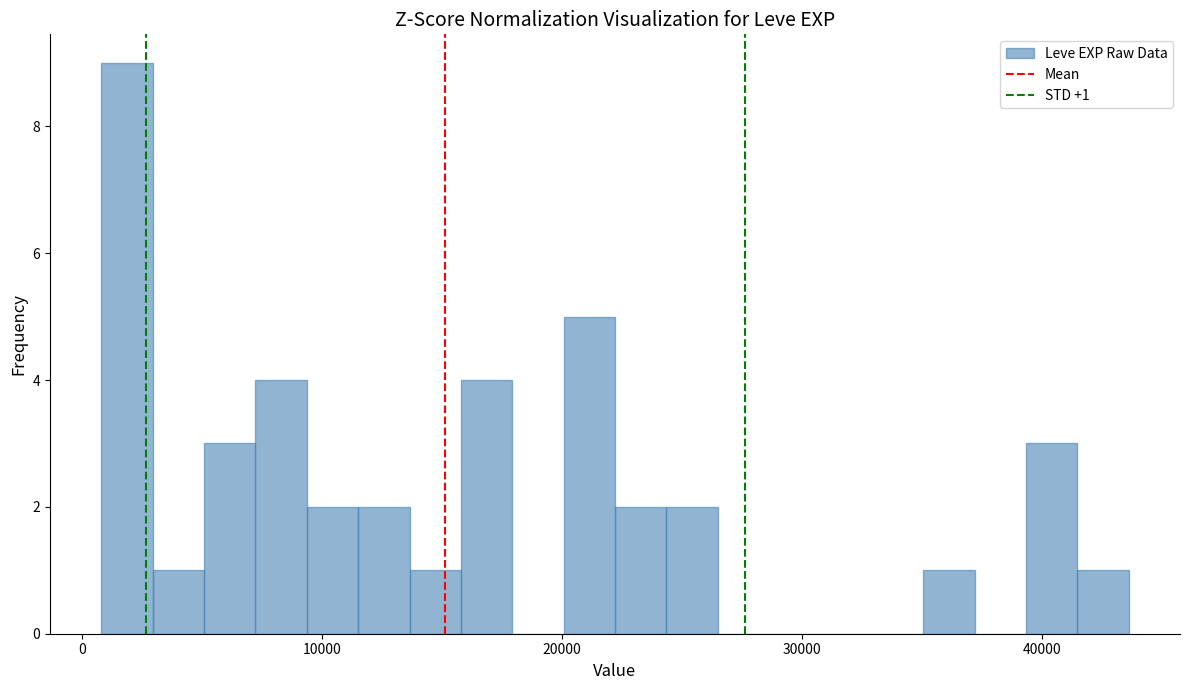

Read against the x-axis, roughly where is the centre of the tallest bar?

2000